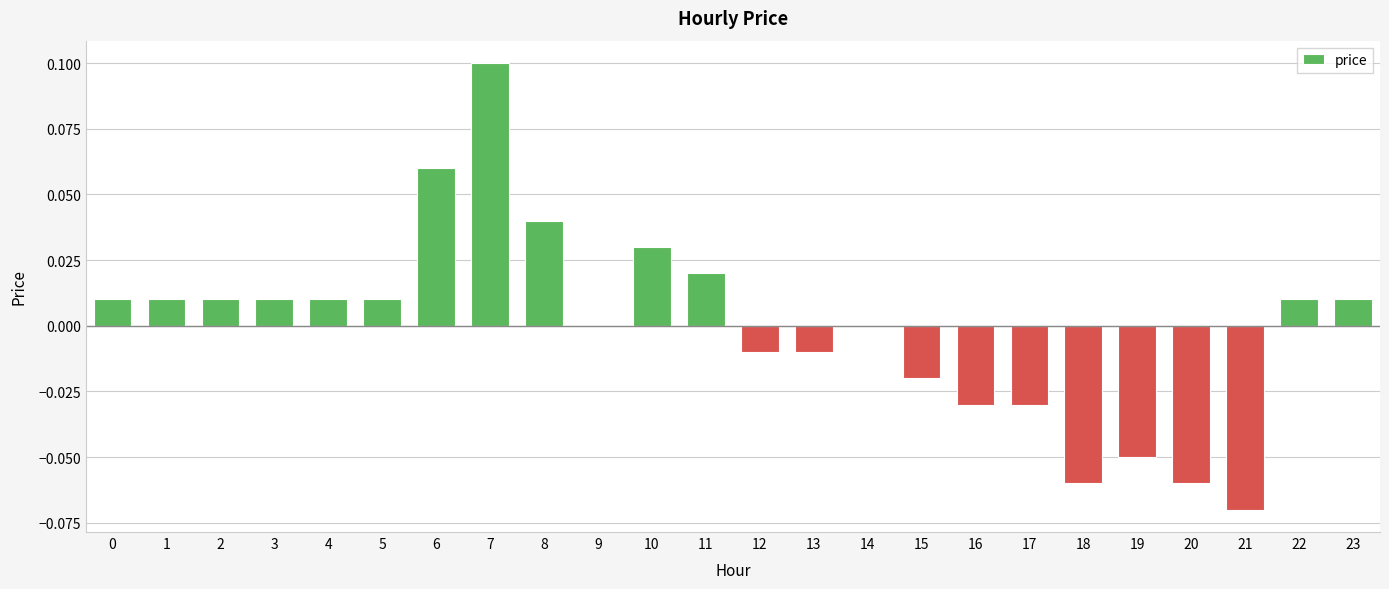

Are the bars horizontal?

No